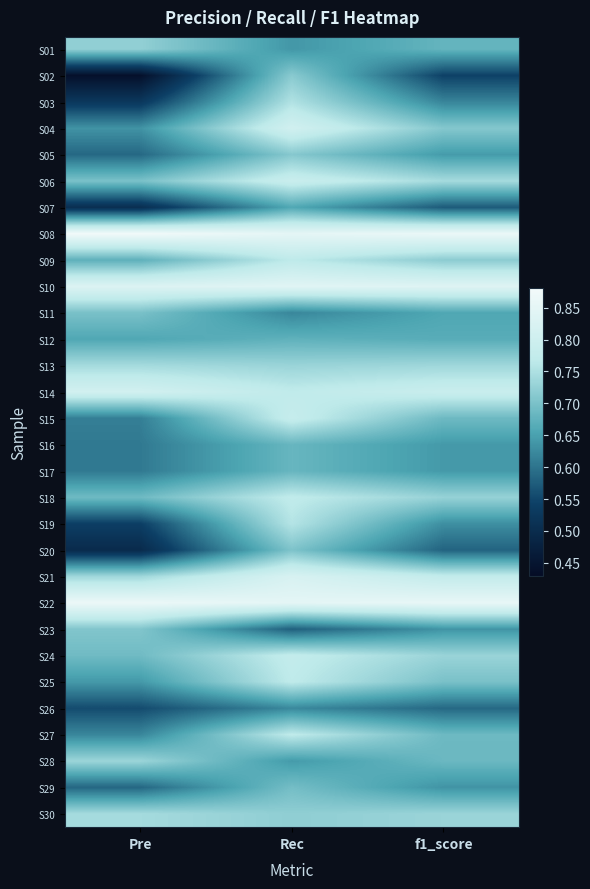

Reading right to left, what are all the values shown in this chart?

S01: f1_score=0.7	Rec=0.6	Pre=0.7
S02: f1_score=0.5	Rec=0.7	Pre=0.4
S03: f1_score=0.6	Rec=0.8	Pre=0.5
S04: f1_score=0.7	Rec=0.8	Pre=0.6
S05: f1_score=0.6	Rec=0.7	Pre=0.6
S06: f1_score=0.7	Rec=0.8	Pre=0.7
S07: f1_score=0.6	Rec=0.7	Pre=0.5
S08: f1_score=0.9	Rec=0.8	Pre=0.9
S09: f1_score=0.7	Rec=0.8	Pre=0.7
S10: f1_score=0.8	Rec=0.8	Pre=0.8
S11: f1_score=0.7	Rec=0.6	Pre=0.7
S12: f1_score=0.7	Rec=0.7	Pre=0.7
S13: f1_score=0.7	Rec=0.7	Pre=0.7
S14: f1_score=0.8	Rec=0.8	Pre=0.8
S15: f1_score=0.7	Rec=0.8	Pre=0.6
S16: f1_score=0.6	Rec=0.7	Pre=0.6
S17: f1_score=0.6	Rec=0.7	Pre=0.6
S18: f1_score=0.7	Rec=0.8	Pre=0.7
S19: f1_score=0.6	Rec=0.8	Pre=0.5
S20: f1_score=0.6	Rec=0.7	Pre=0.5
S21: f1_score=0.8	Rec=0.8	Pre=0.7
S22: f1_score=0.9	Rec=0.8	Pre=0.9
S23: f1_score=0.6	Rec=0.6	Pre=0.7
S24: f1_score=0.7	Rec=0.8	Pre=0.7
S25: f1_score=0.7	Rec=0.8	Pre=0.6
S26: f1_score=0.6	Rec=0.6	Pre=0.6
S27: f1_score=0.7	Rec=0.8	Pre=0.6
S28: f1_score=0.7	Rec=0.6	Pre=0.7
S29: f1_score=0.6	Rec=0.7	Pre=0.6
S30: f1_score=0.7	Rec=0.7	Pre=0.7